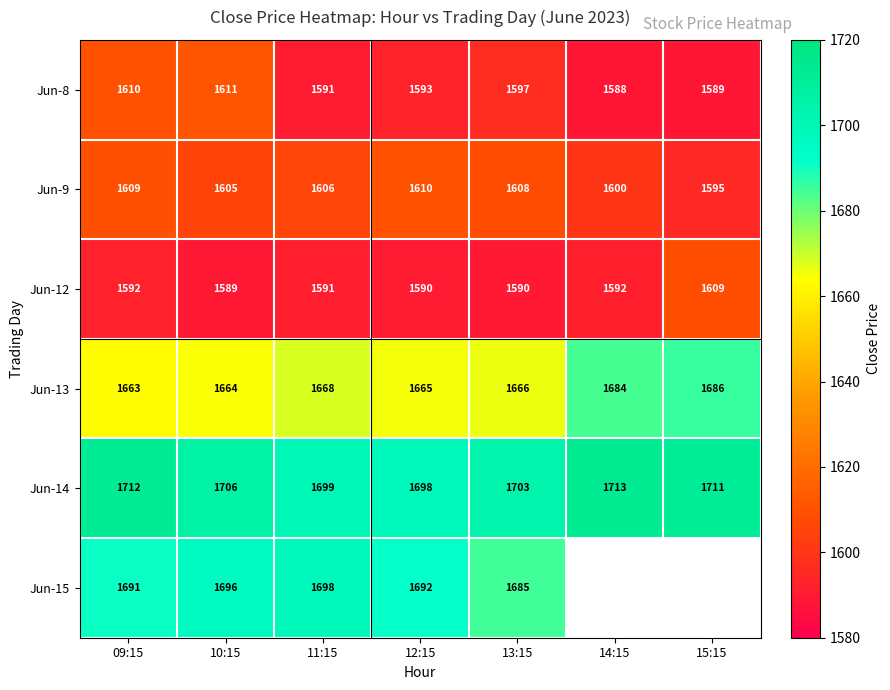

How many values in the Jun-14 series are below 1706?

3